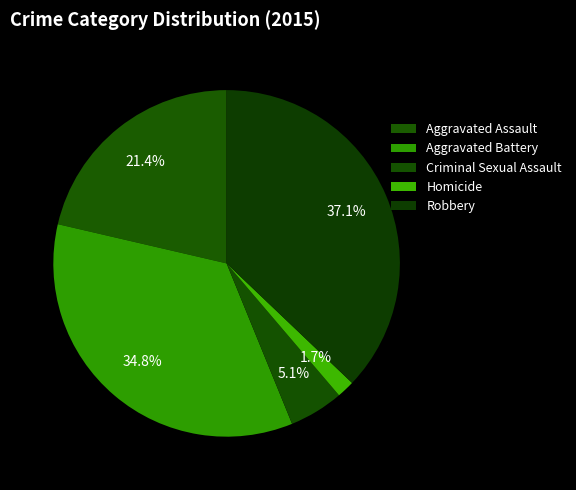

How many segments does this pie chart have?

5